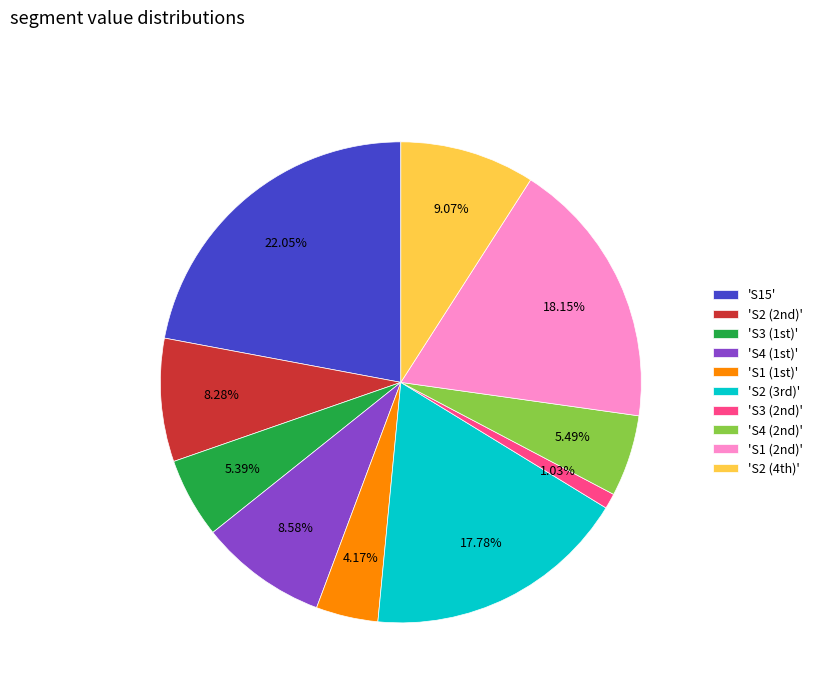

To the nearest percent, what is the average slice percentage?

10%